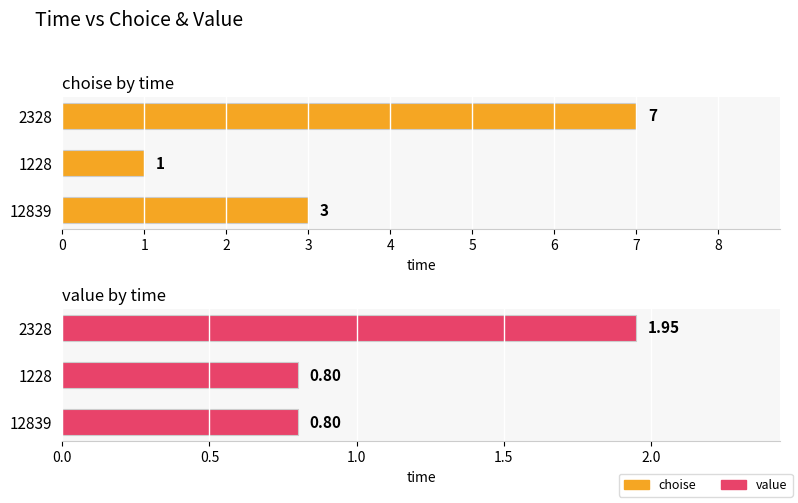

True or false: value has a value of 1.4 at 1228.

False